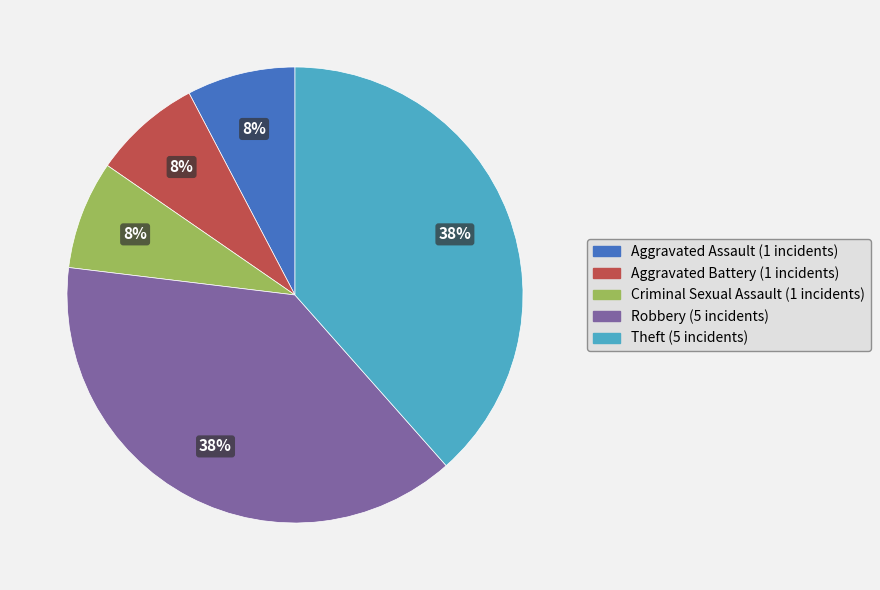

Combined, do Robbery and Aggravated Battery account for over 50%?

No